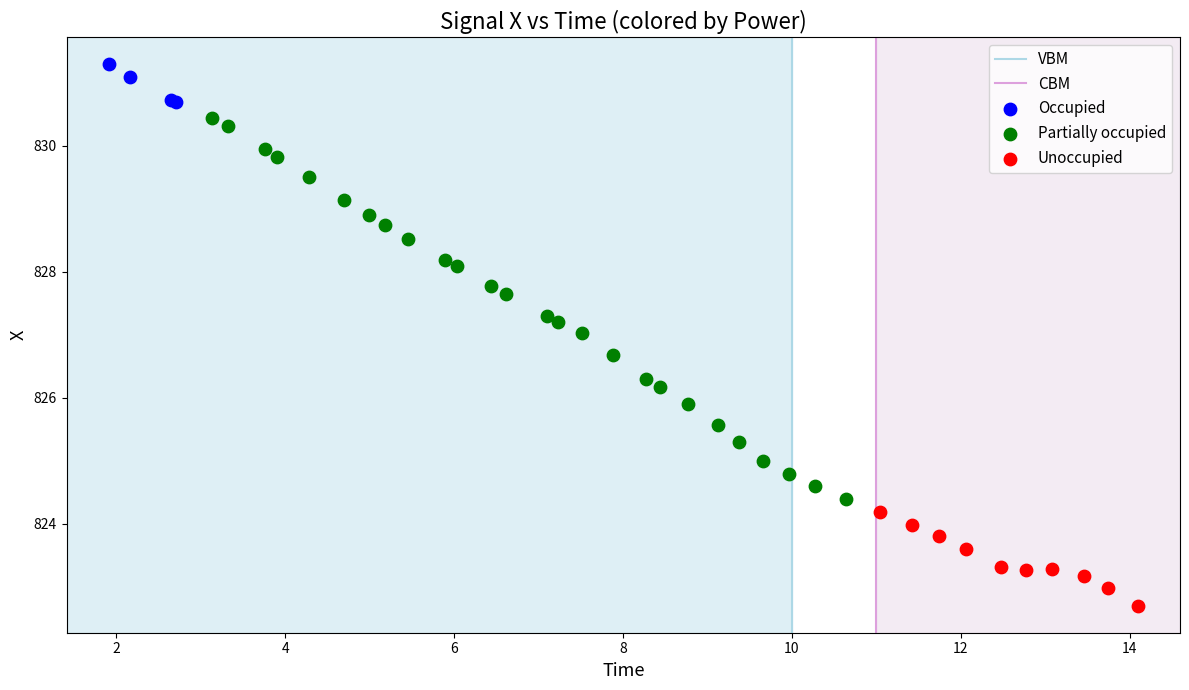

Which series has the widest spread of Y values?

Partially occupied